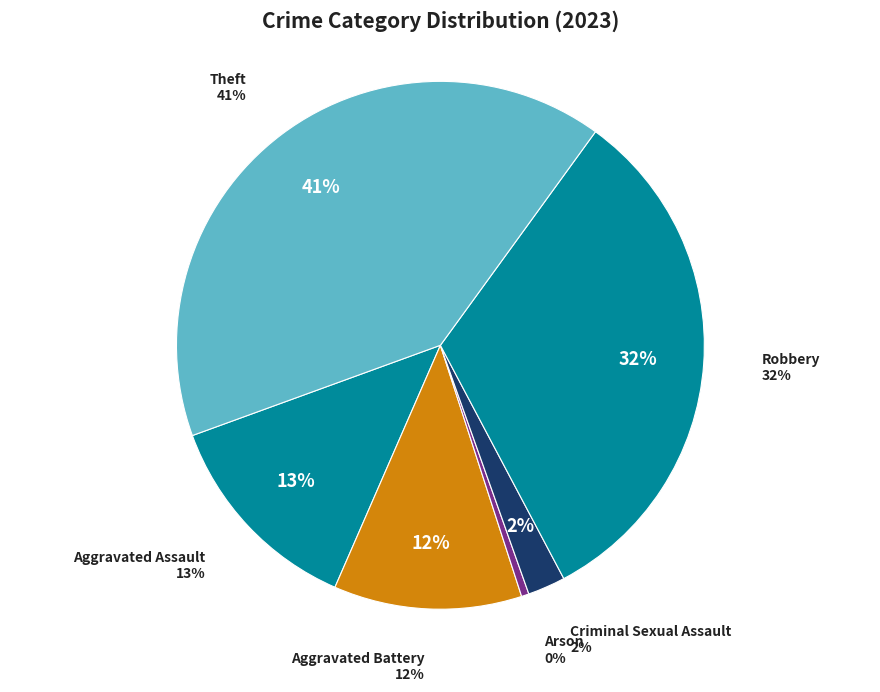

Does Theft represent more than half of the total?

No